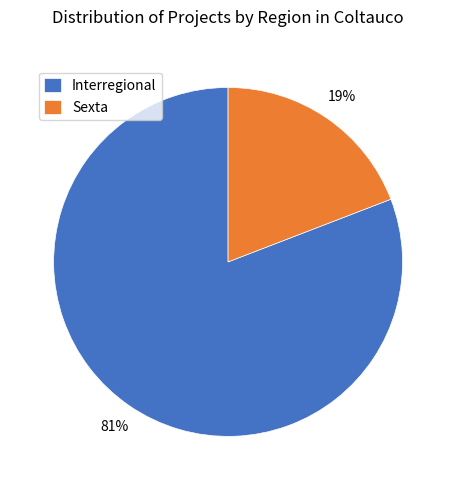

Rank the categories by value from highest to lowest.

Interregional, Sexta